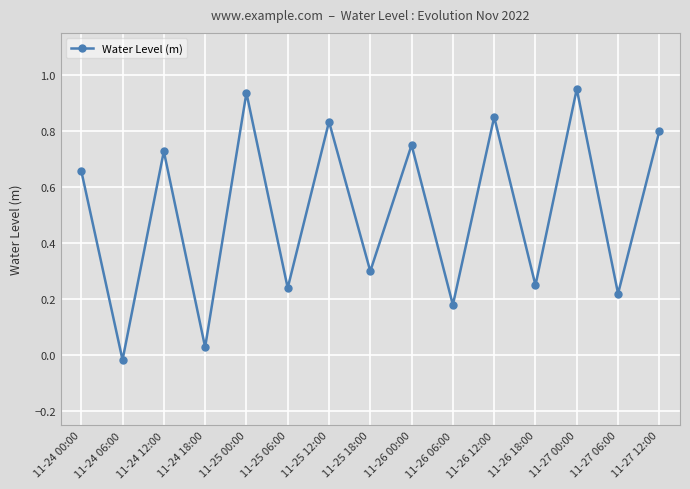

How many data points are above 0?

14